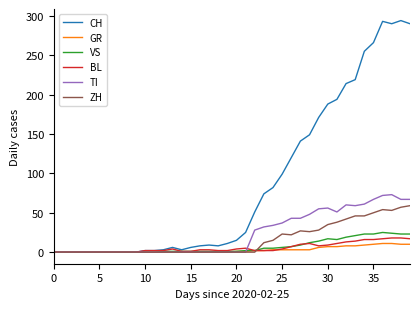

Which series has the largest total across all categories?

CH